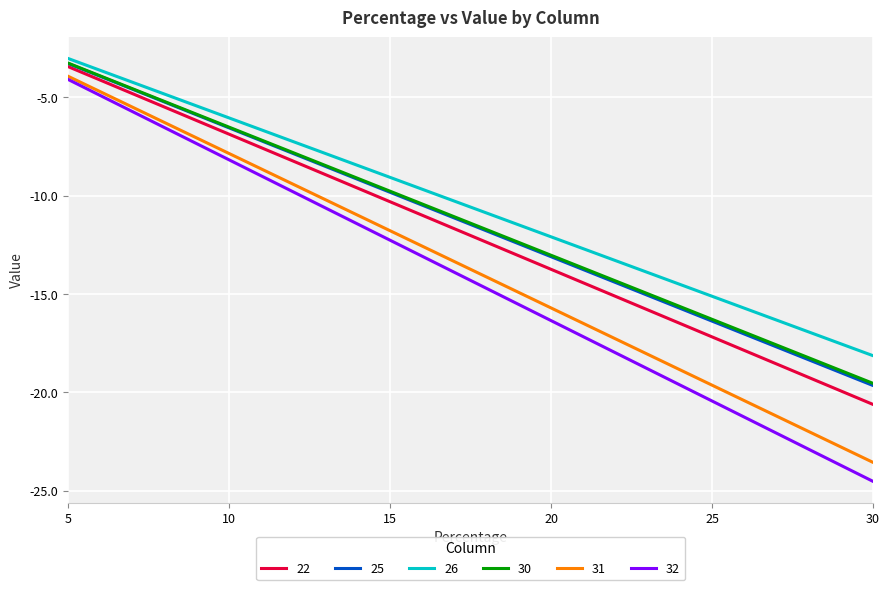

What is the average value of the 30 series?

-11.4